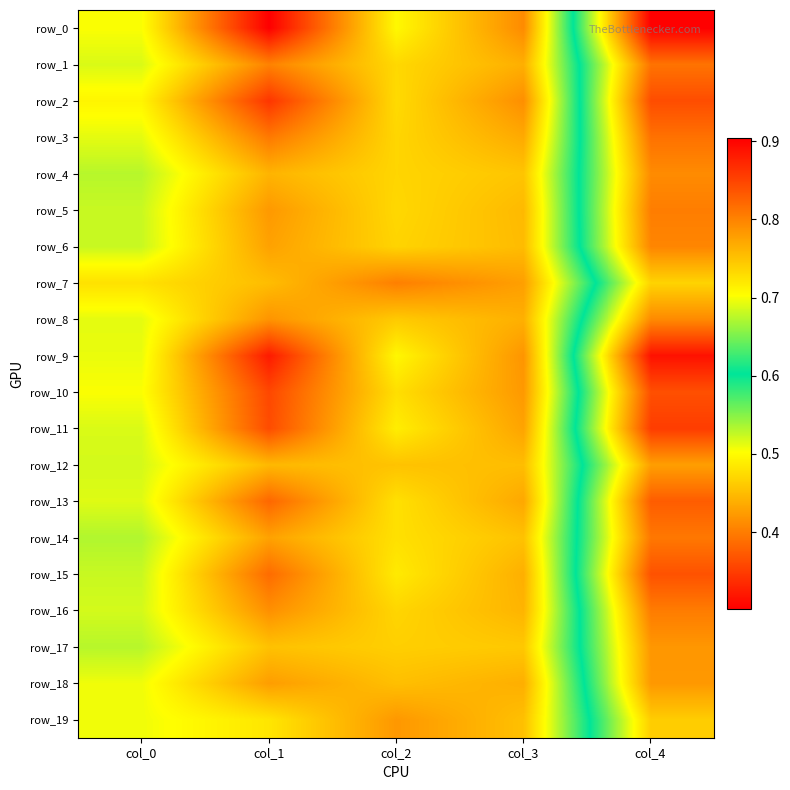

Reading left to right, list all the values displayed in this chart.

row_0: 0.7	0.9	0.7	0.8	0.3
row_1: 0.7	0.8	0.7	0.8	0.4
row_2: 0.7	0.9	0.7	0.8	0.4
row_3: 0.7	0.8	0.7	0.8	0.4
row_4: 0.7	0.8	0.7	0.7	0.4
row_5: 0.7	0.8	0.7	0.8	0.4
row_6: 0.7	0.8	0.7	0.8	0.4
row_7: 0.7	0.8	0.8	0.8	0.5
row_8: 0.7	0.8	0.7	0.8	0.4
row_9: 0.7	0.9	0.7	0.8	0.3
row_10: 0.7	0.8	0.7	0.8	0.4
row_11: 0.7	0.8	0.7	0.8	0.3
row_12: 0.7	0.8	0.8	0.8	0.4
row_13: 0.7	0.8	0.7	0.8	0.4
row_14: 0.7	0.8	0.7	0.8	0.4
row_15: 0.7	0.8	0.7	0.8	0.4
row_16: 0.7	0.8	0.7	0.8	0.4
row_17: 0.7	0.8	0.7	0.7	0.4
row_18: 0.7	0.8	0.8	0.8	0.4
row_19: 0.7	0.7	0.8	0.8	0.5